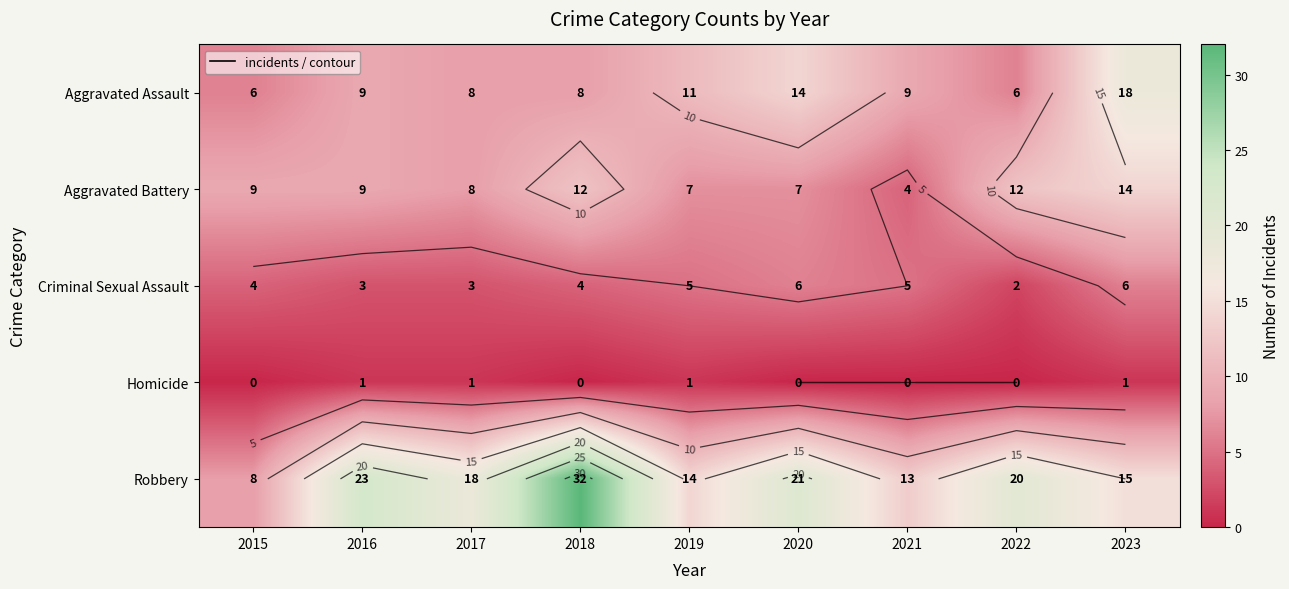

Which label corresponds to the smallest value in the chart?

2015